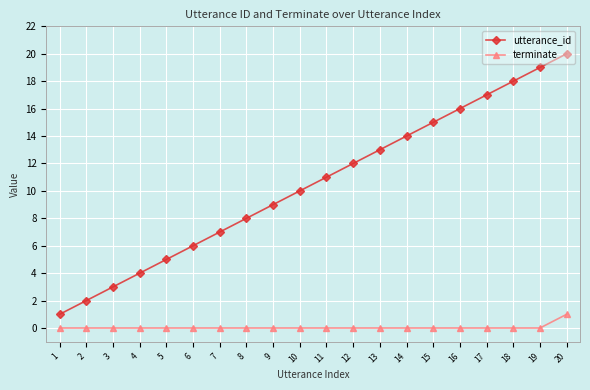

Is it true that utterance_id equals 10 at 10?

True